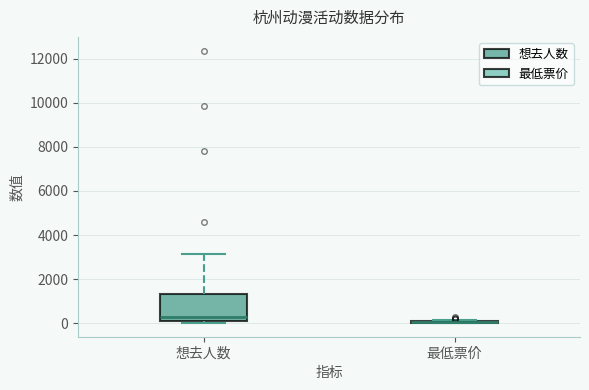

Comparing the boxes themselves (not the whiskers), which one is the tallest?

想去人数